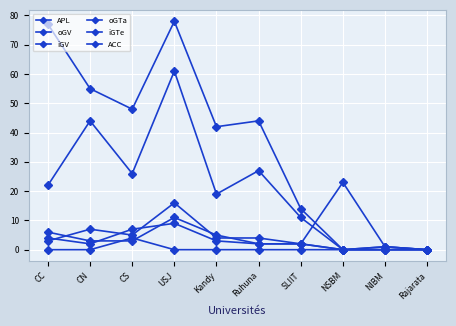

How many data points does each series have?

10